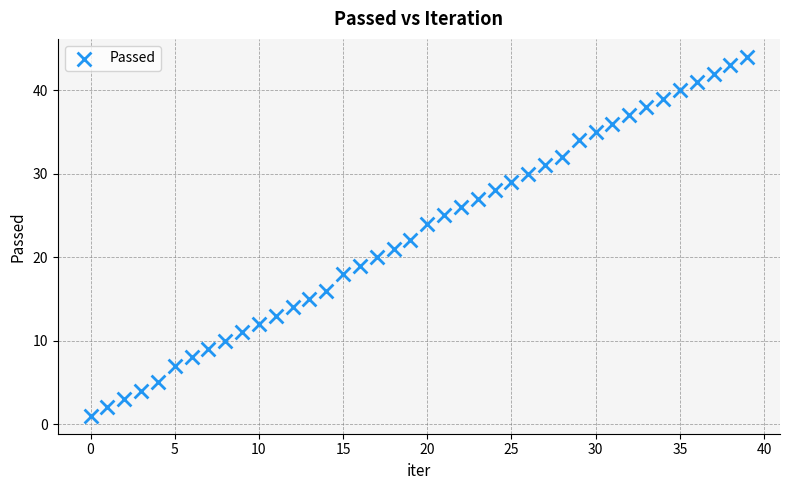

What is the range of Y values (max minus min)?

43